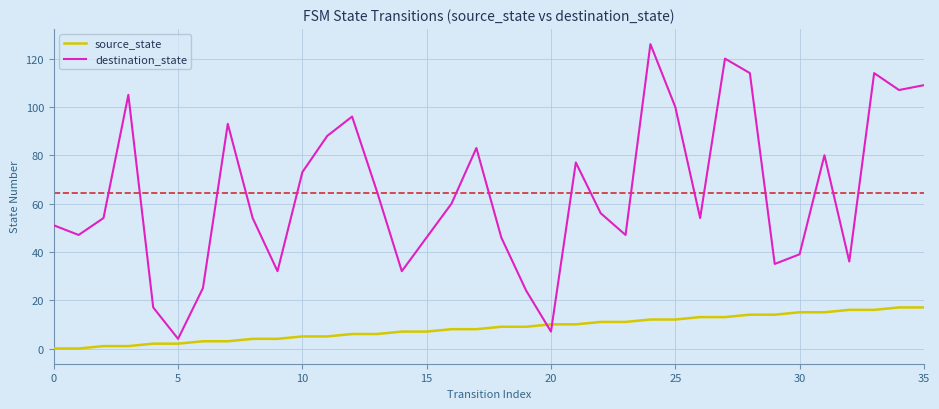

What is the maximum value shown in the chart?

126